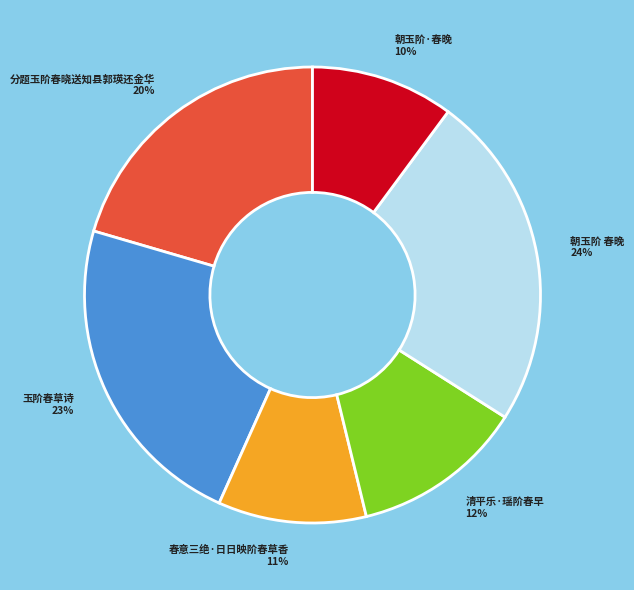

Which slice is the largest?

朝玉阶 春晚